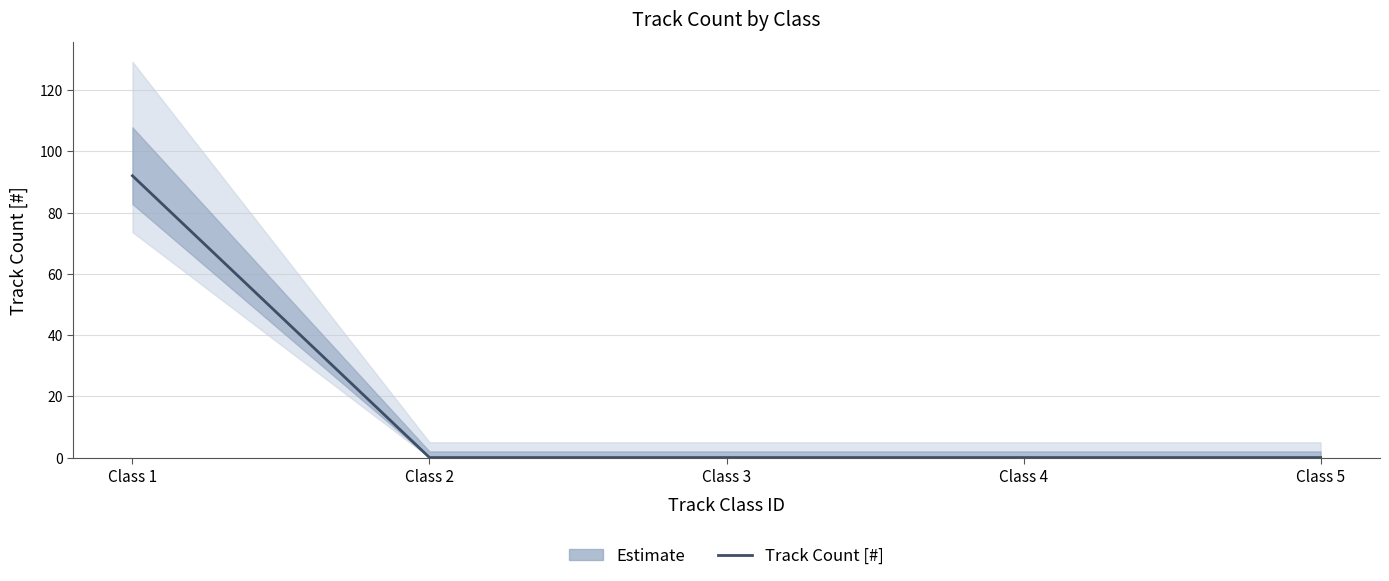

Is this an area chart (filled region under the line)?

No